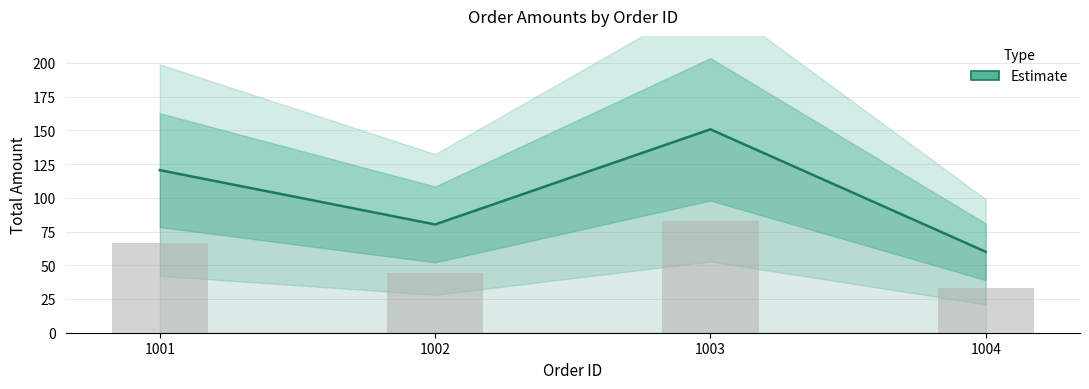

Does the chart contain stacked bars?

No